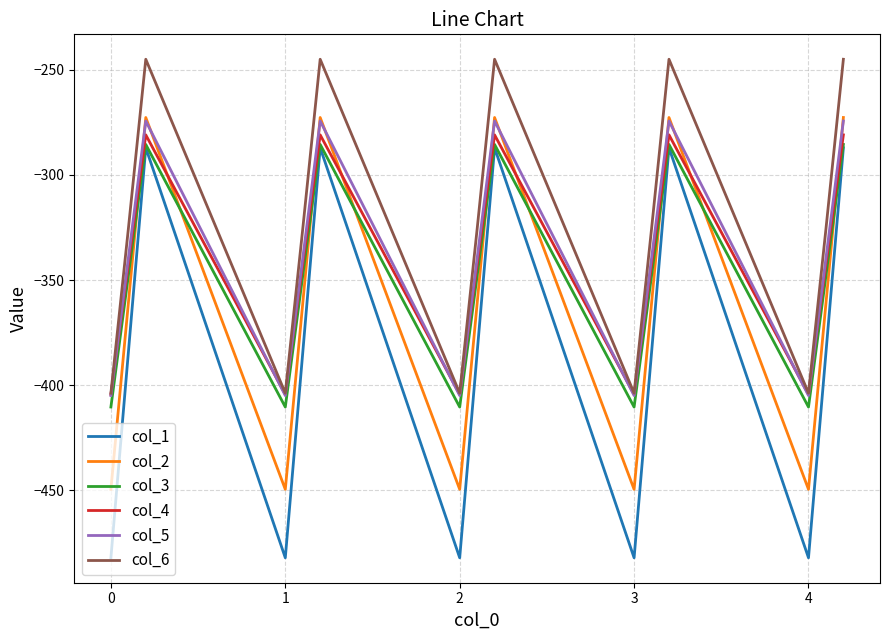

Which series has the widest spread of values?

col_1